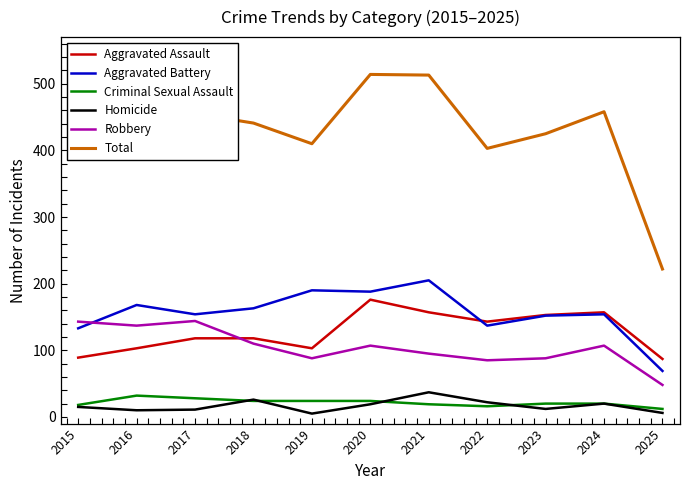

At how many categories does at least one series exceed 178?

11